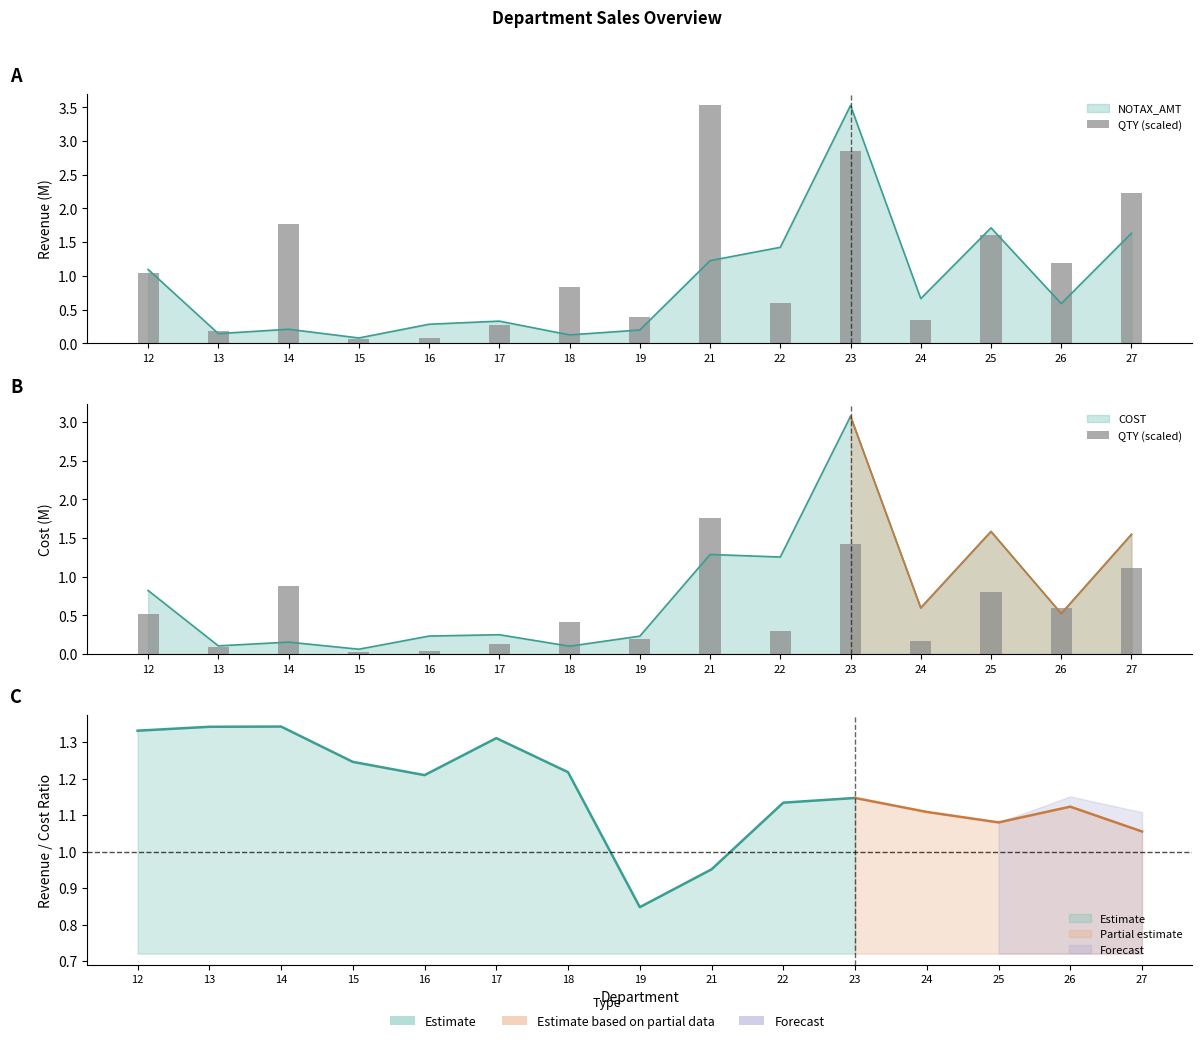

What is the value of the 3rd bar from the left?

0.9